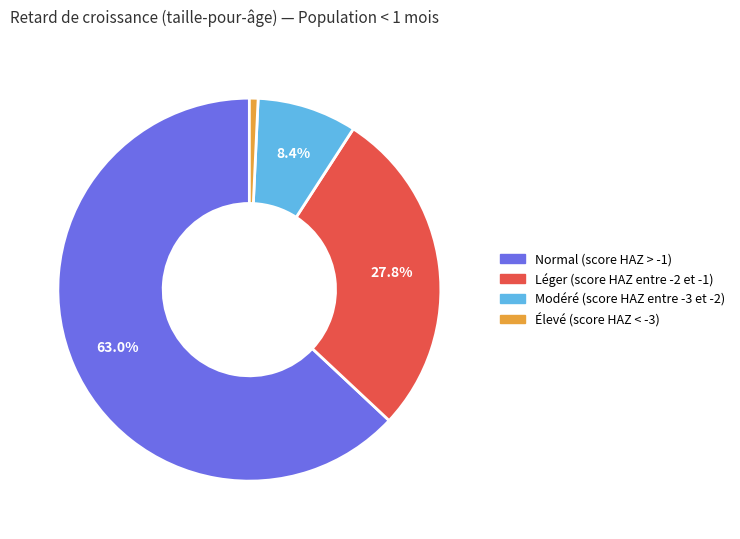

Which category has the smallest portion of the pie?

Élevé (score HAZ < -3)